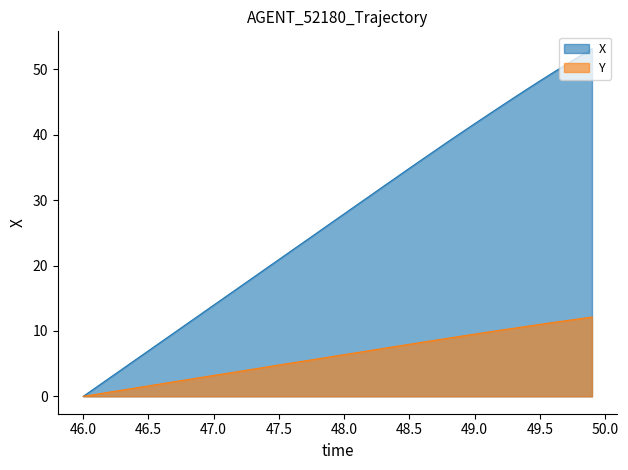

At which label does X reach its minimum?

46.0